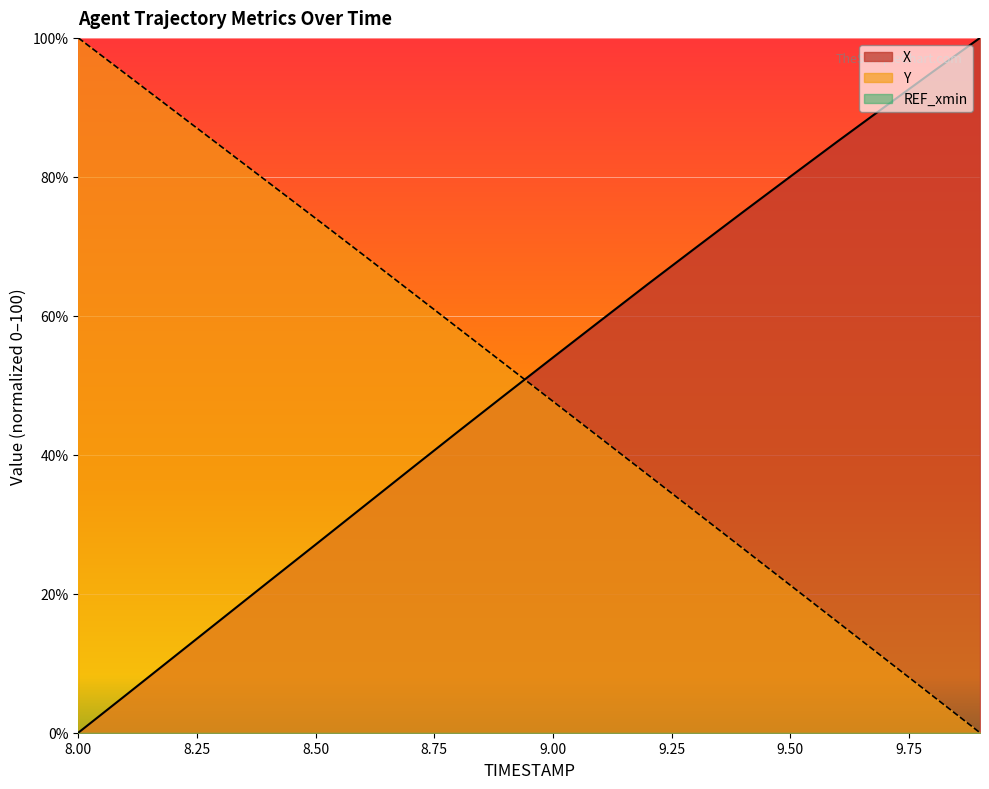

Is the value of X at 8.9 greater than the value of Y at 9.4?

Yes